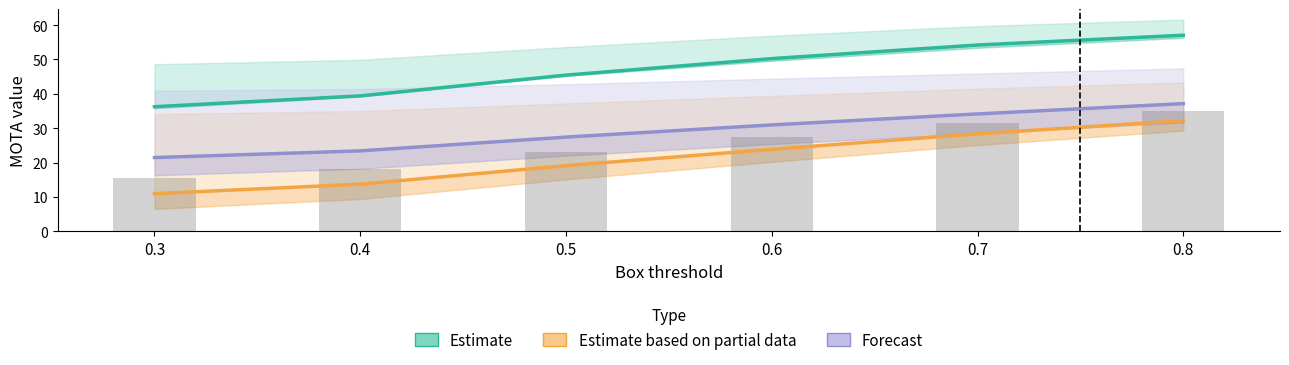

Reading left to right, what are all the values shown in this chart?

Estimate: 36.2	39.4	45.5	50.2	54.2	57.0
Estimate based on partial data: 10.9	13.7	19.1	23.9	28.4	32.2
Forecast: 21.5	23.4	27.4	30.9	34.1	37.1